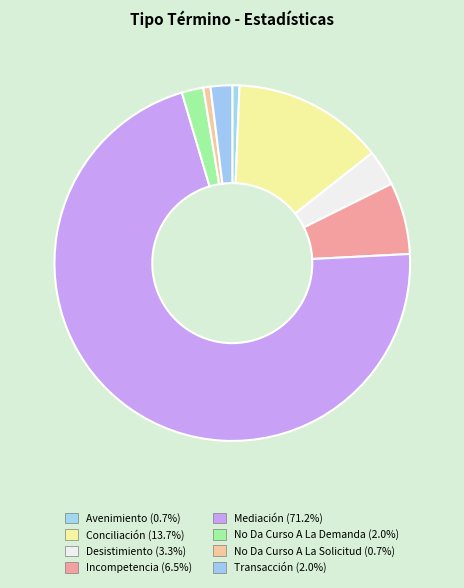

What percentage is NOT represented by Avenimiento?

99.3%